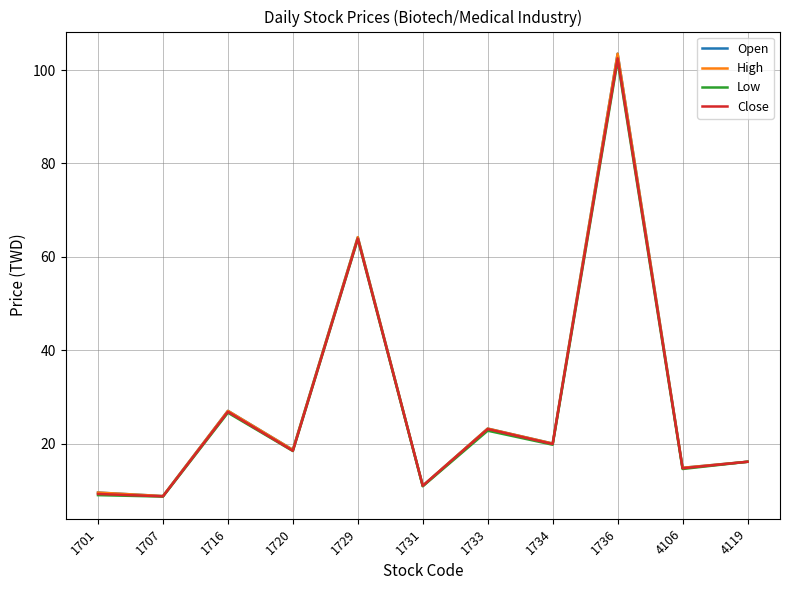

True or false: Close and Low cross at least once.

False